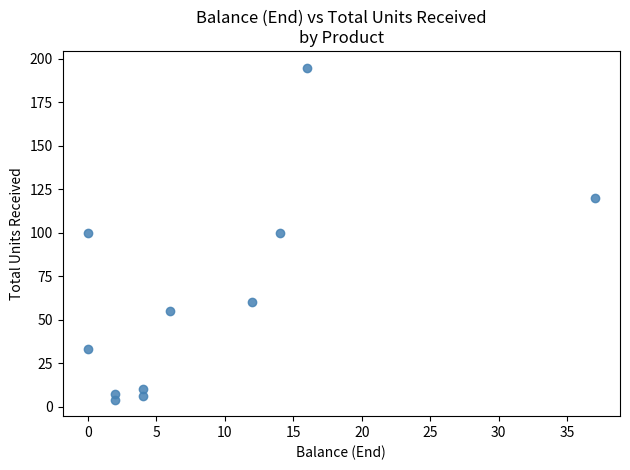

What is the range of X values (max minus min)?

37